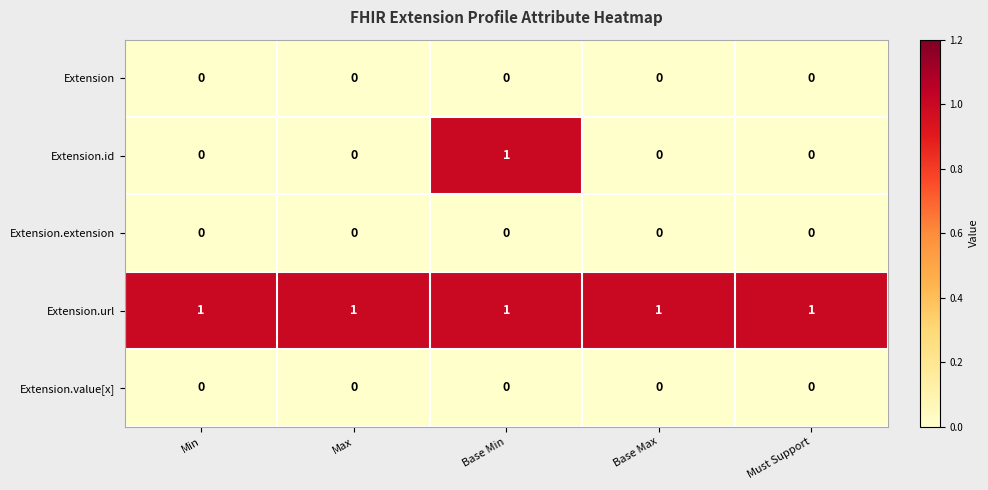

Which series has the largest range (max minus min)?

Extension.id